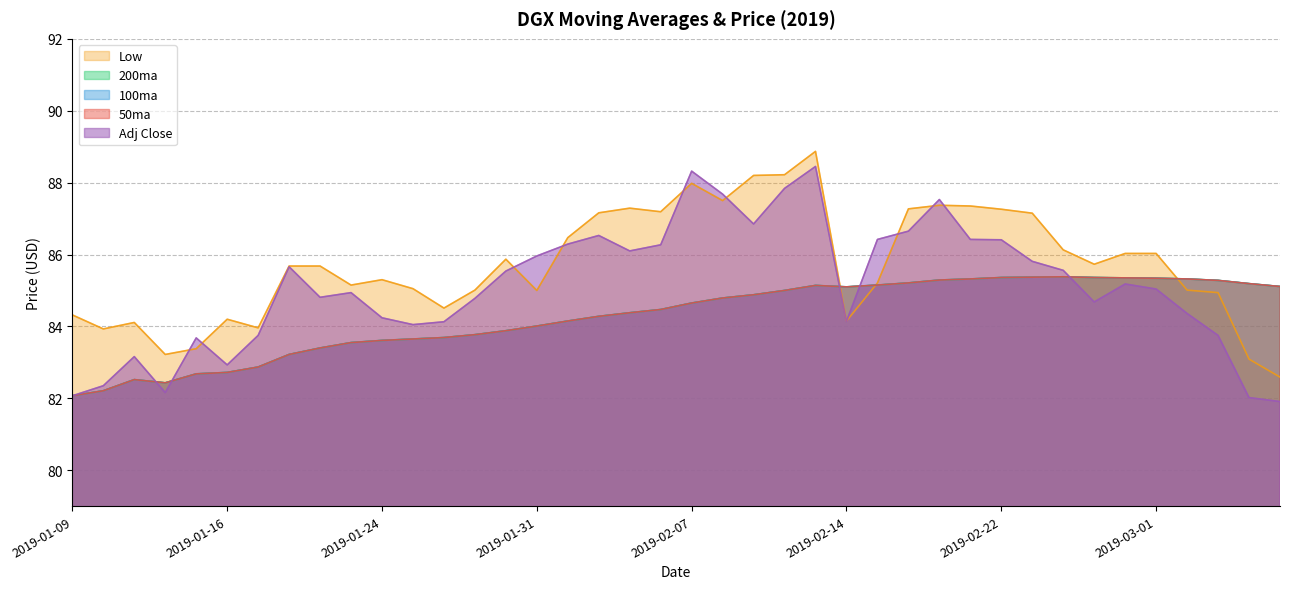

What is the average value of the Low series?

85.7